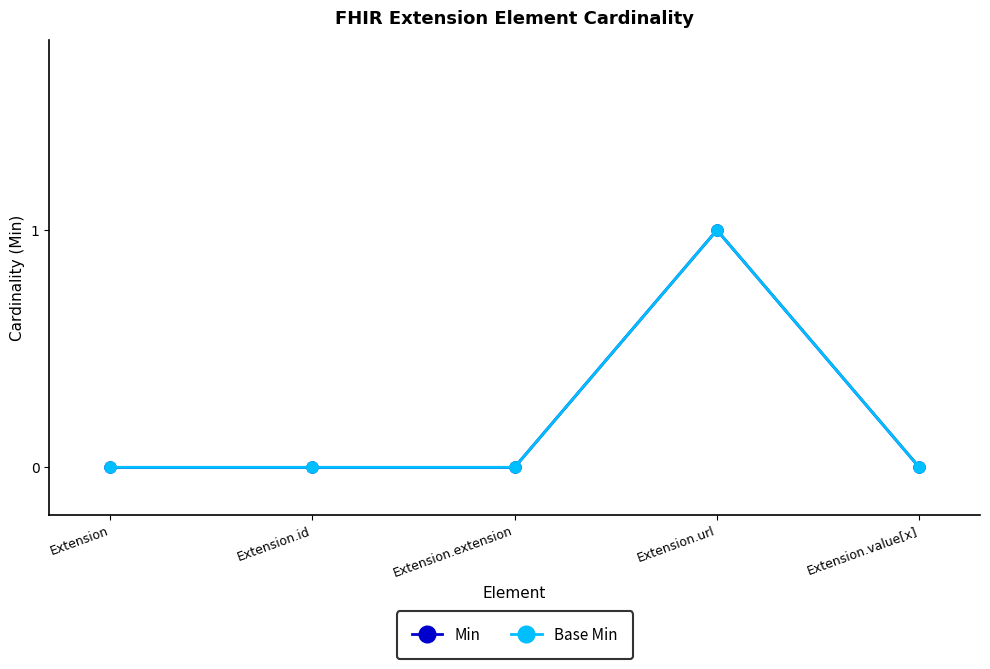

Is this an area chart (filled region under the line)?

No